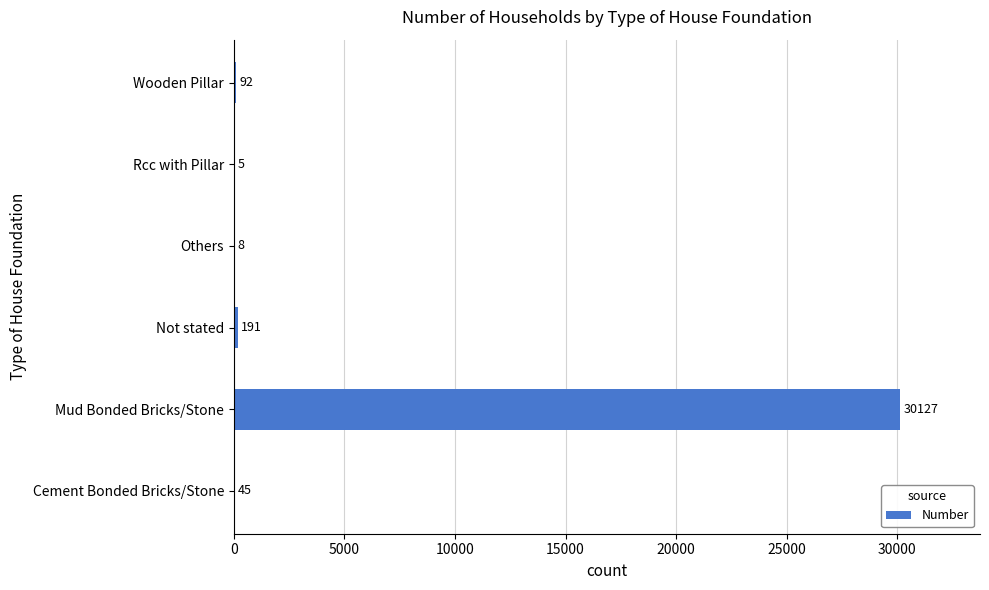

What is the maximum value shown in the chart?

30127